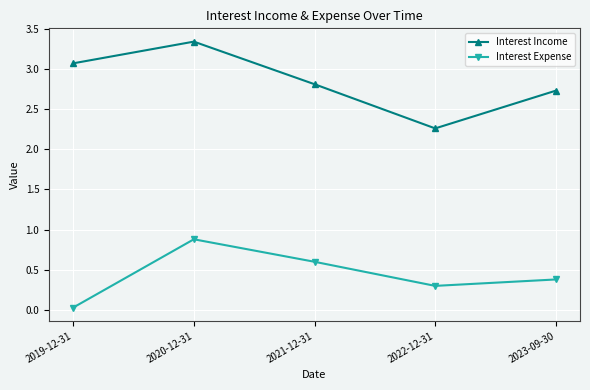

List the series in order of their overall mean, lowest first.

Interest Expense, Interest Income